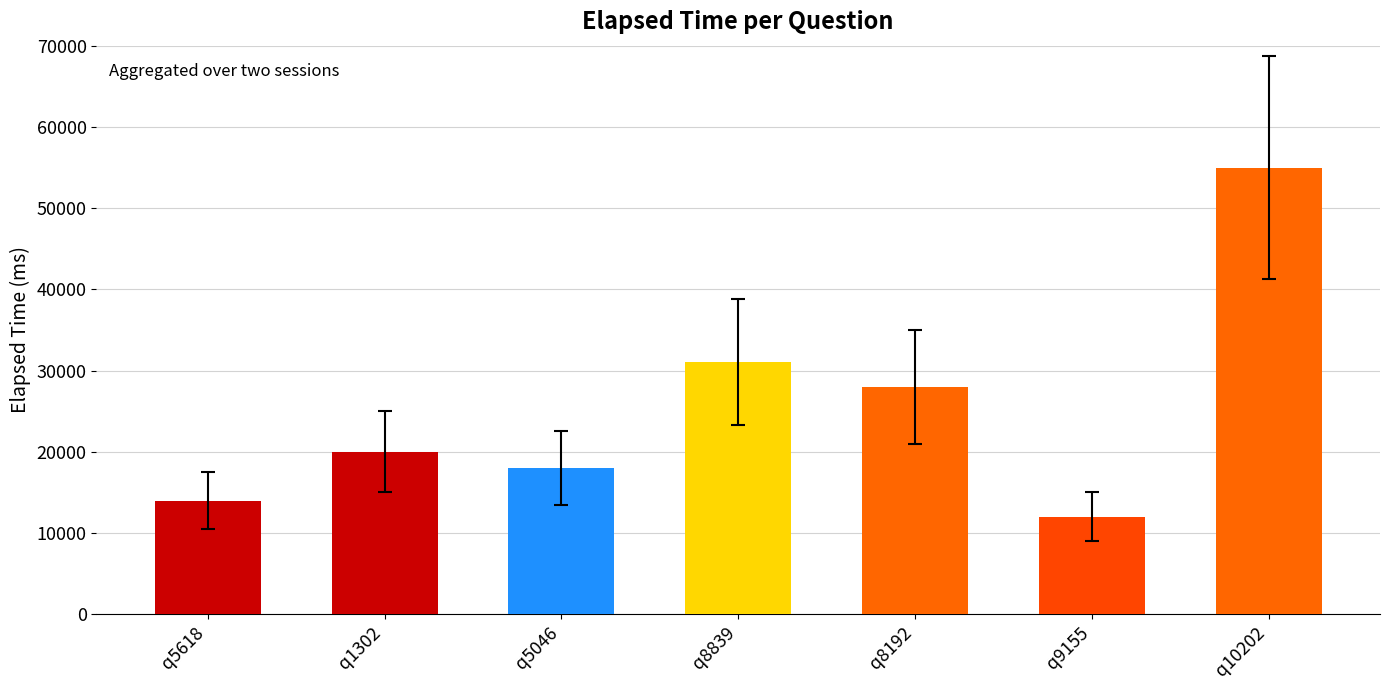

What is the difference between the maximum and second lowest values?

41000